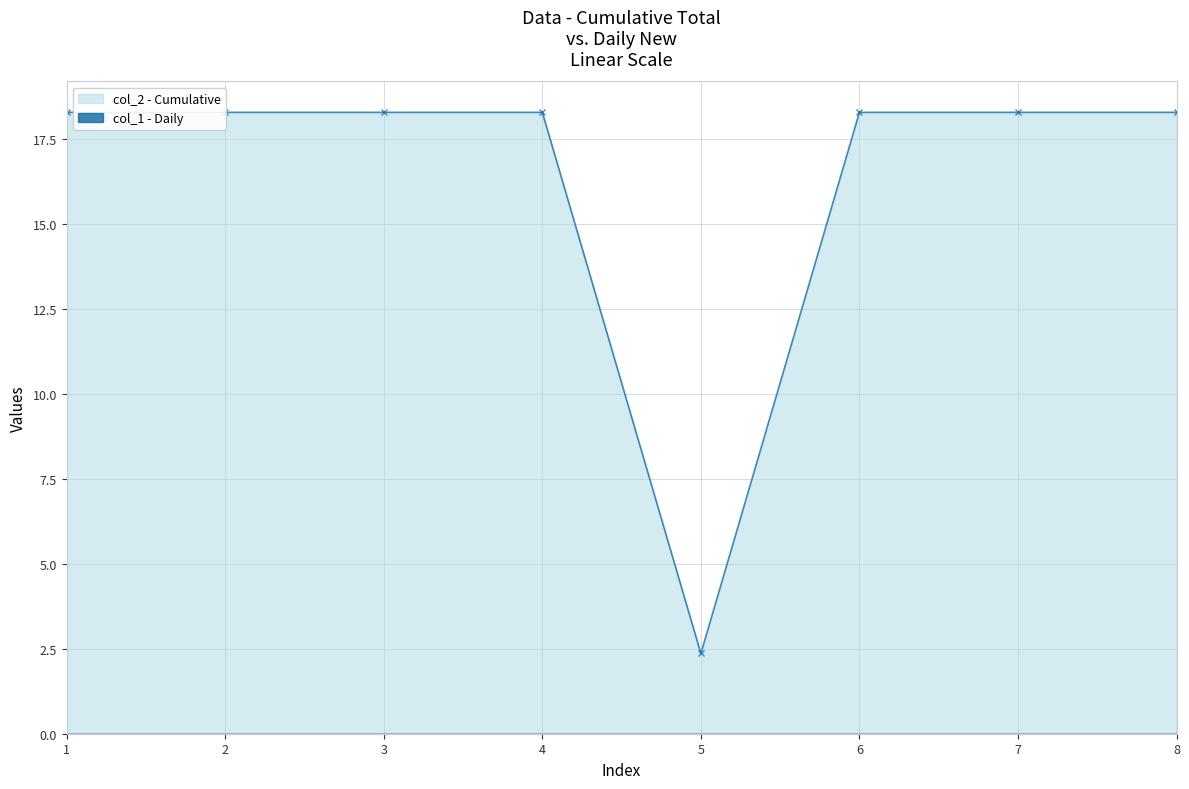

What is the value of the 2nd point from the left?

18.3